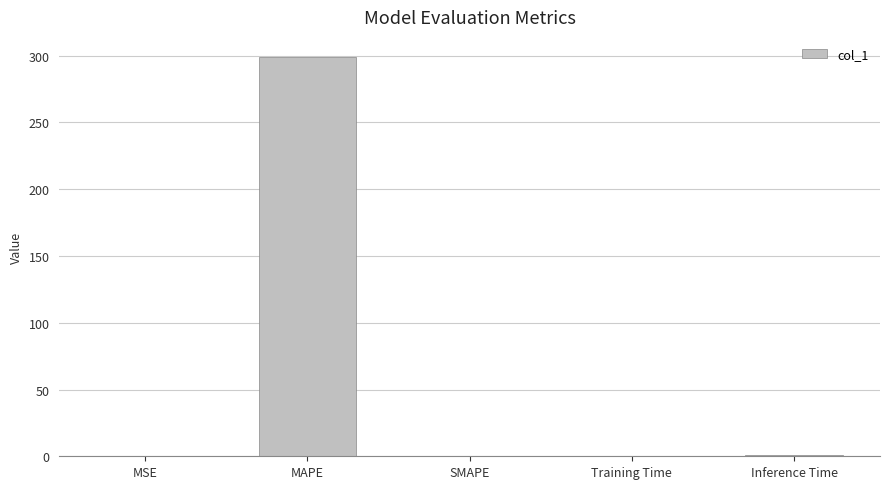

The value at MAPE is 299.1. True or false?

True